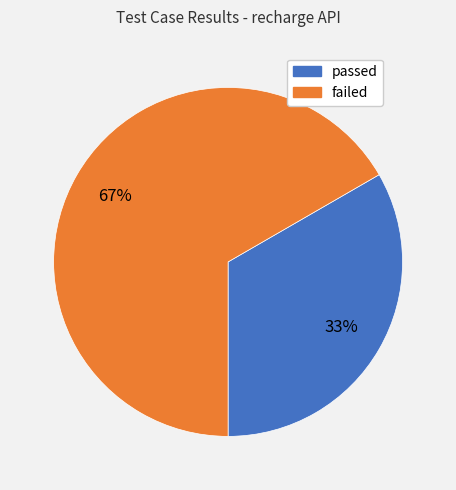

Is the sum of passed and failed greater than half?

Yes